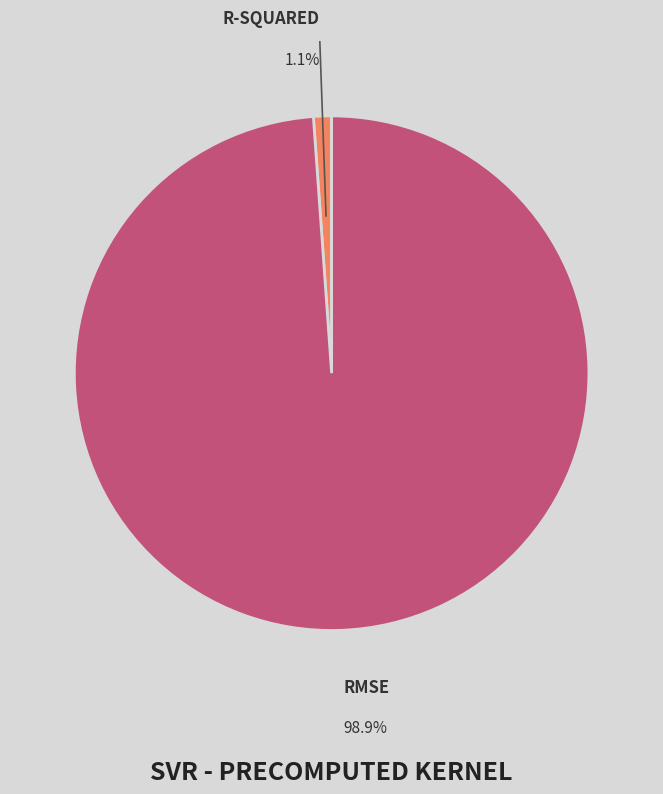

Is there any slice that represents more than half of the pie?

Yes